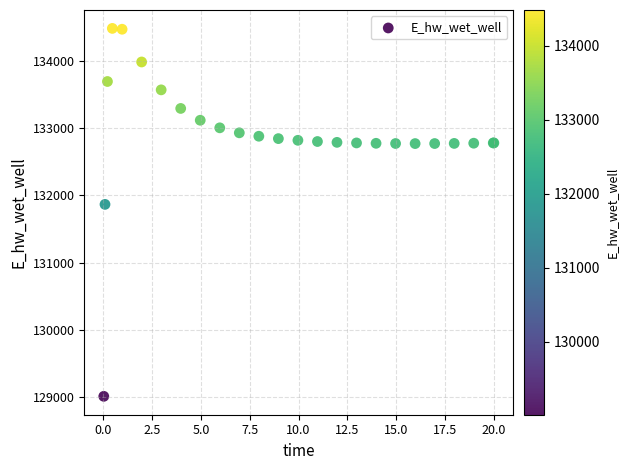

What Y value in the scatter plot is closest to 131748?

131866.8